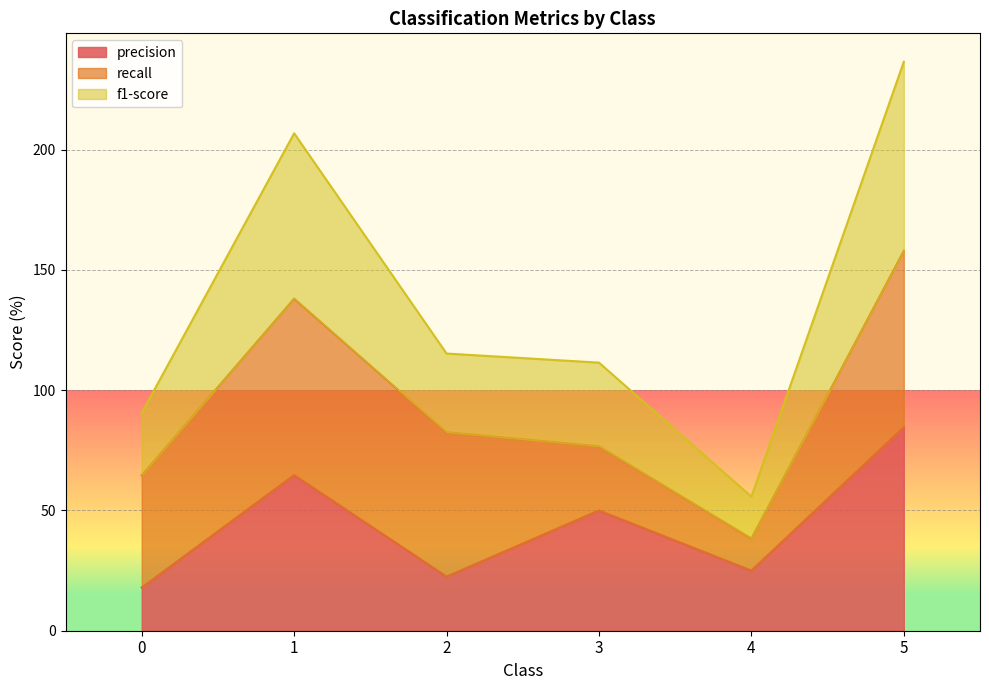

What is the maximum value for f1-score?

236.5